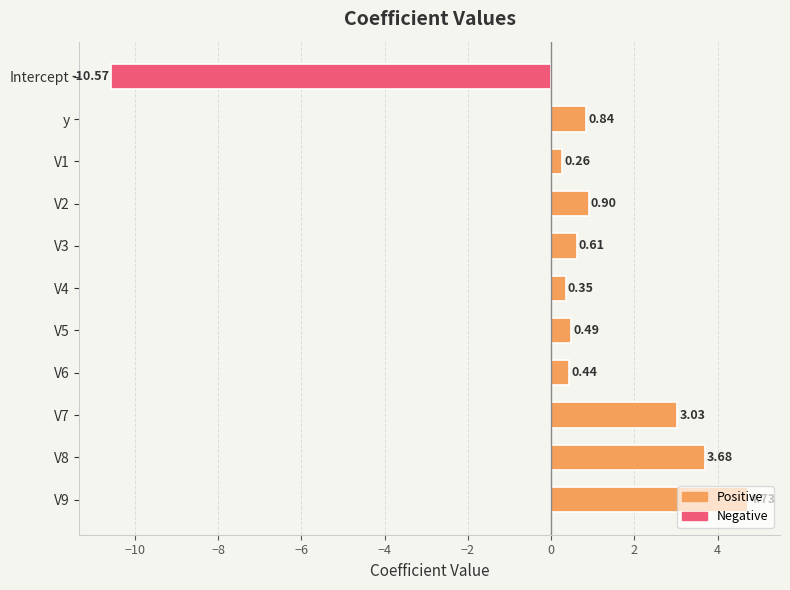

List the labels in order of value, largest first.

V9, V8, V7, V2, y, V3, V5, V6, V4, V1, Intercept